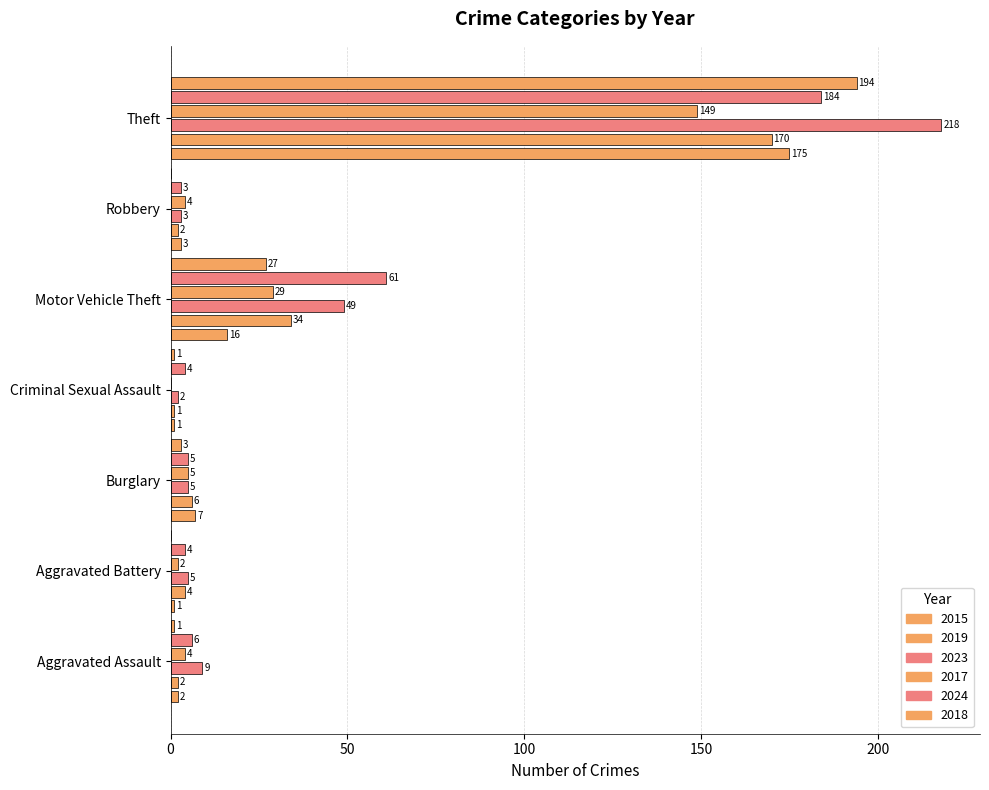

Count the number of data series in this chart.

6